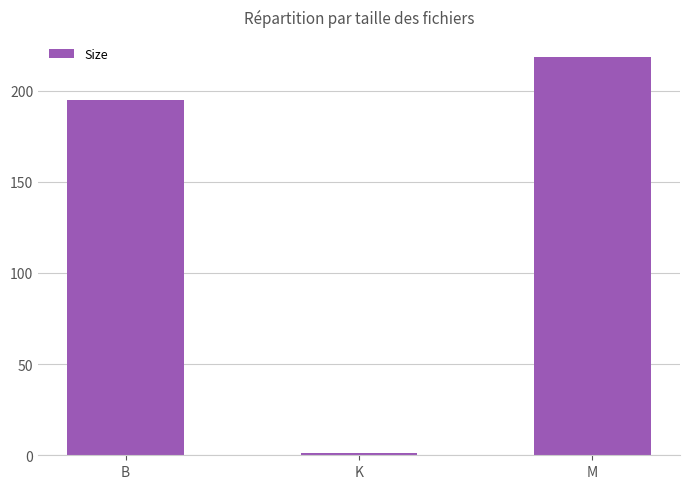

Which has a higher value, K or M?

M